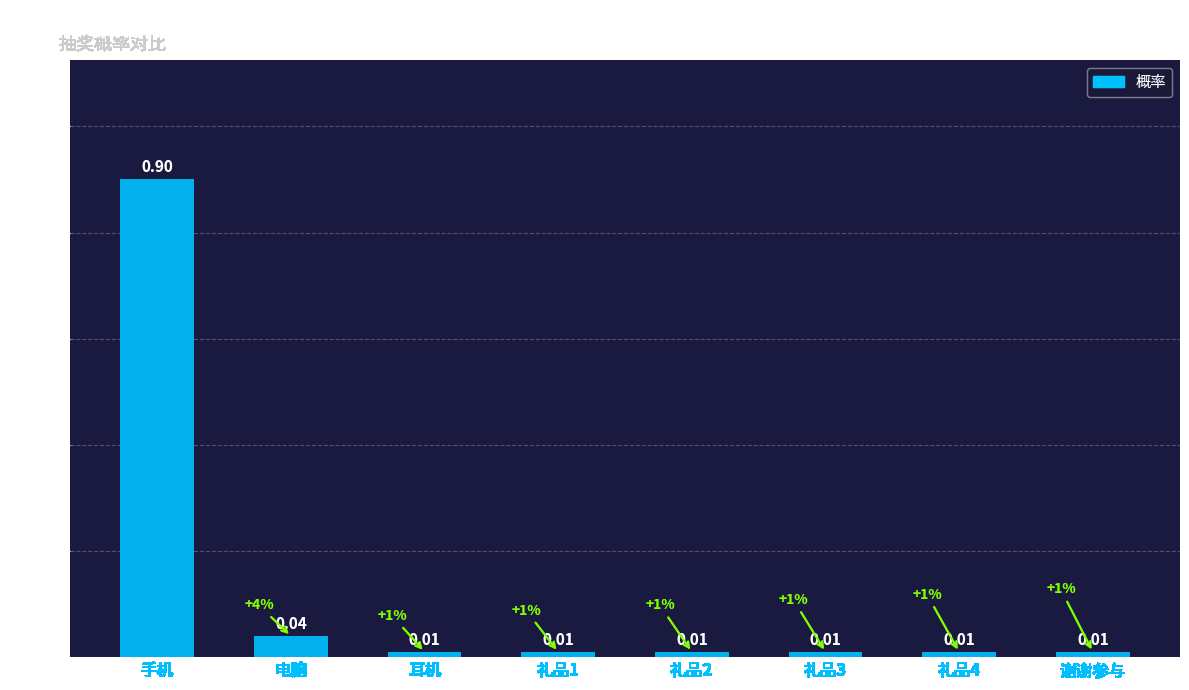

What is the label of the 1st bar from the right?

谢谢参与